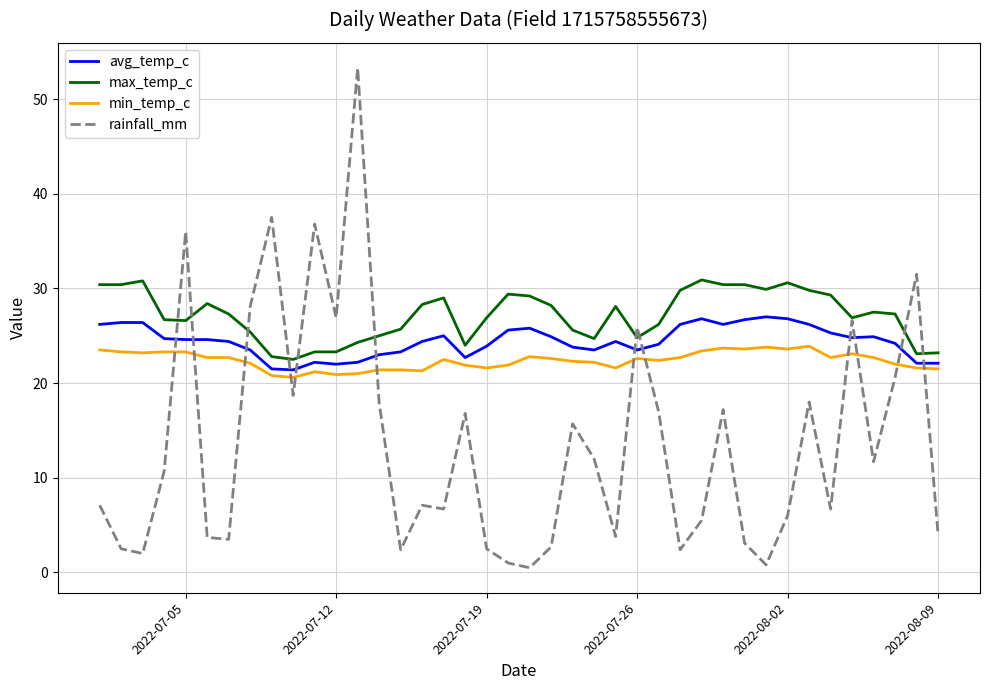

At how many categories does at least one series exceed 49?

1